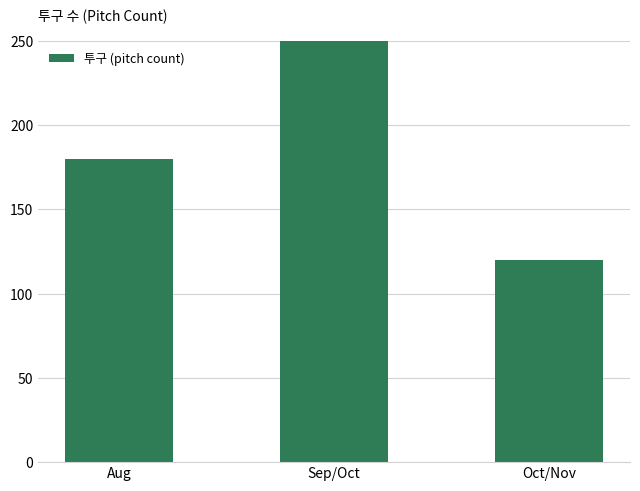

Reading left to right, list all the values displayed in this chart.

180	271	120